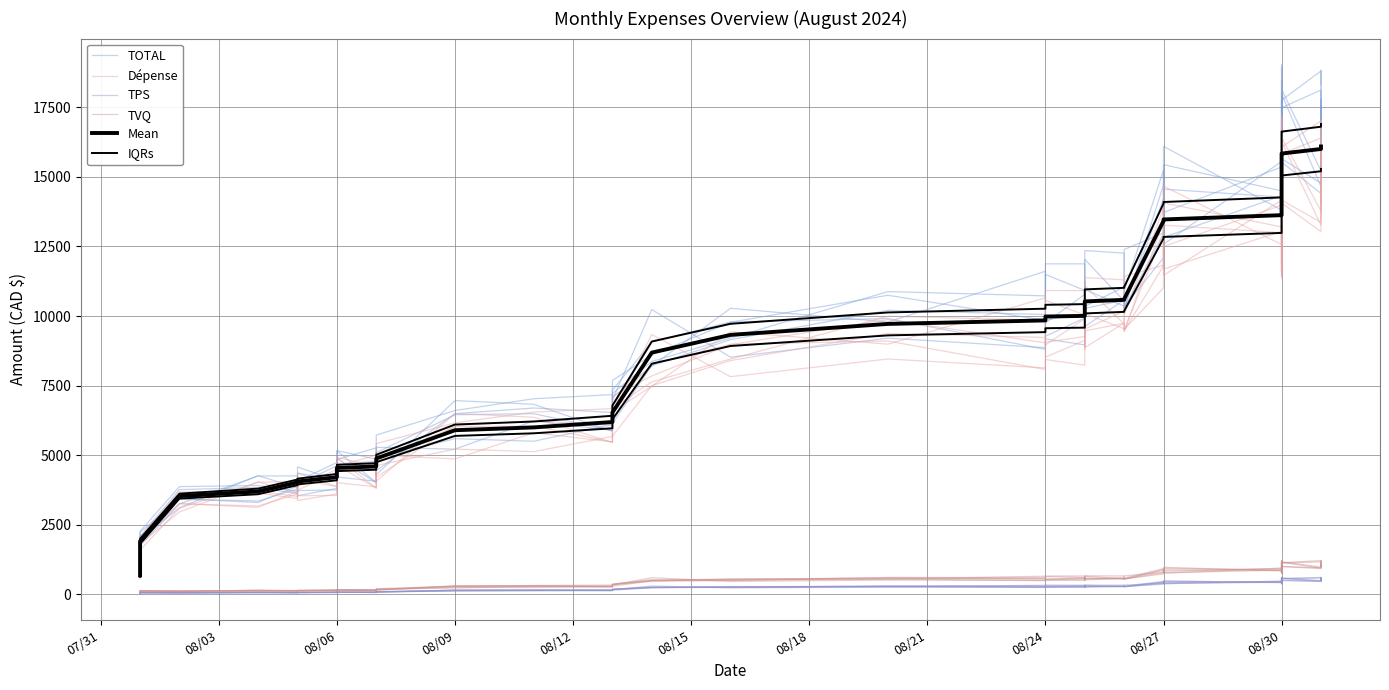

Does the chart display data point markers on the line(s)?

No